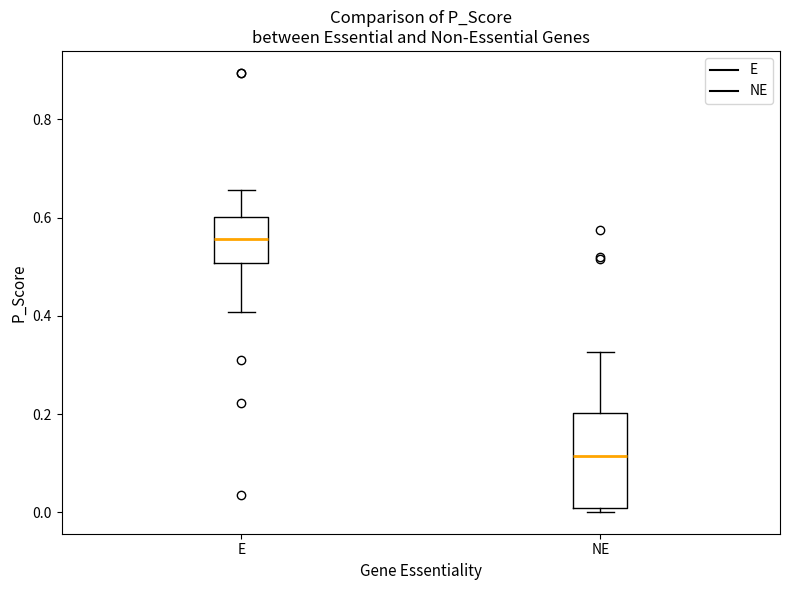

Comparing the boxes themselves (not the whiskers), which one is the tallest?

NE